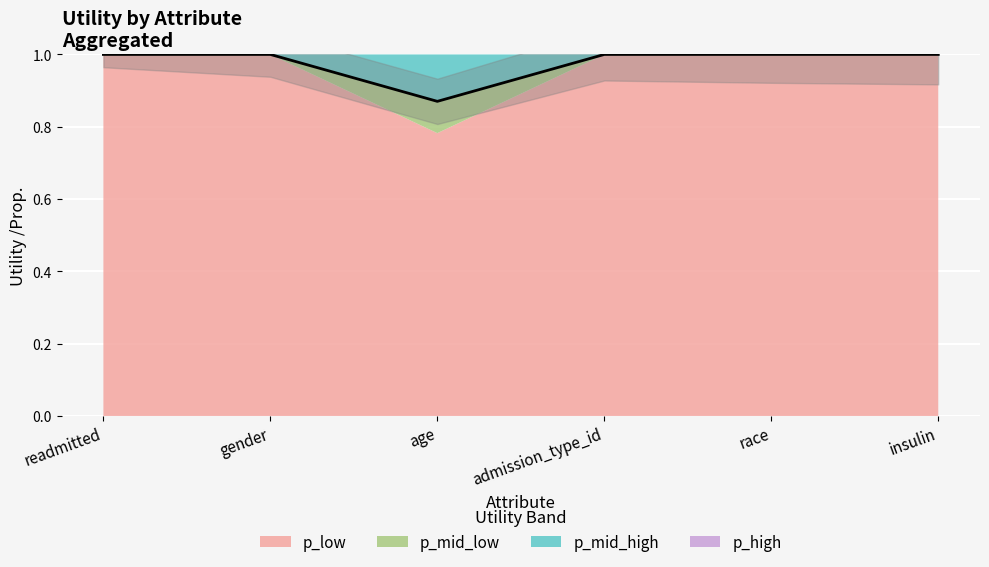

At which category does the data reach its first local valley?

age